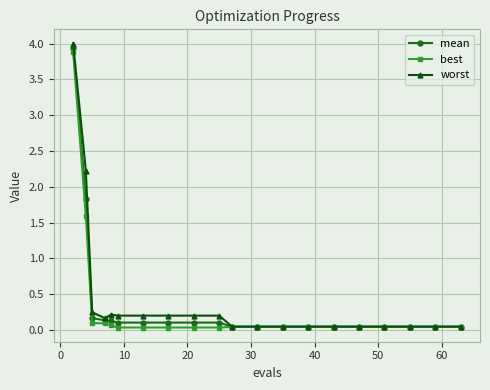

What is the maximum value shown in the chart?

4.0